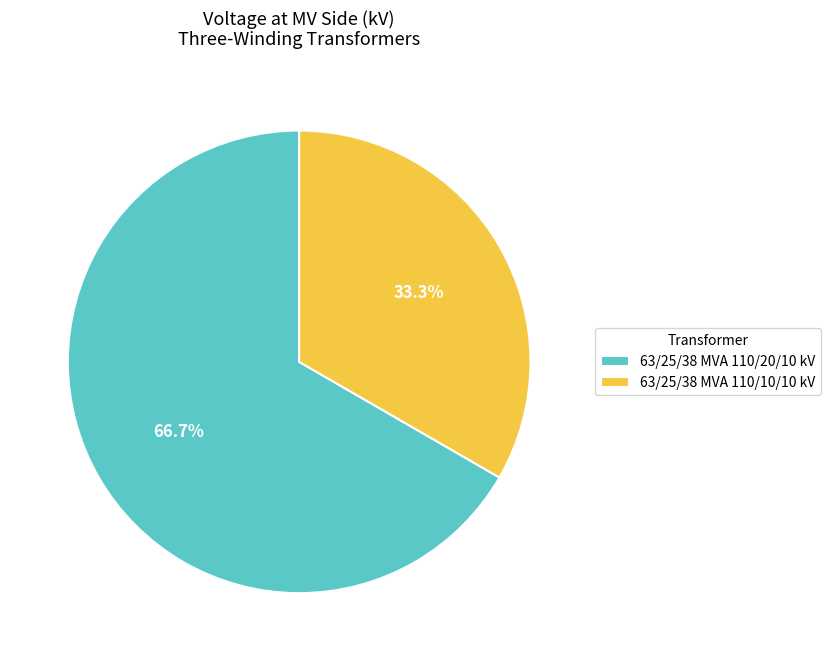

What is the ratio of the value at 63/25/38 MVA 110/10/10 kV to the value at 63/25/38 MVA 110/20/10 kV?

0.5